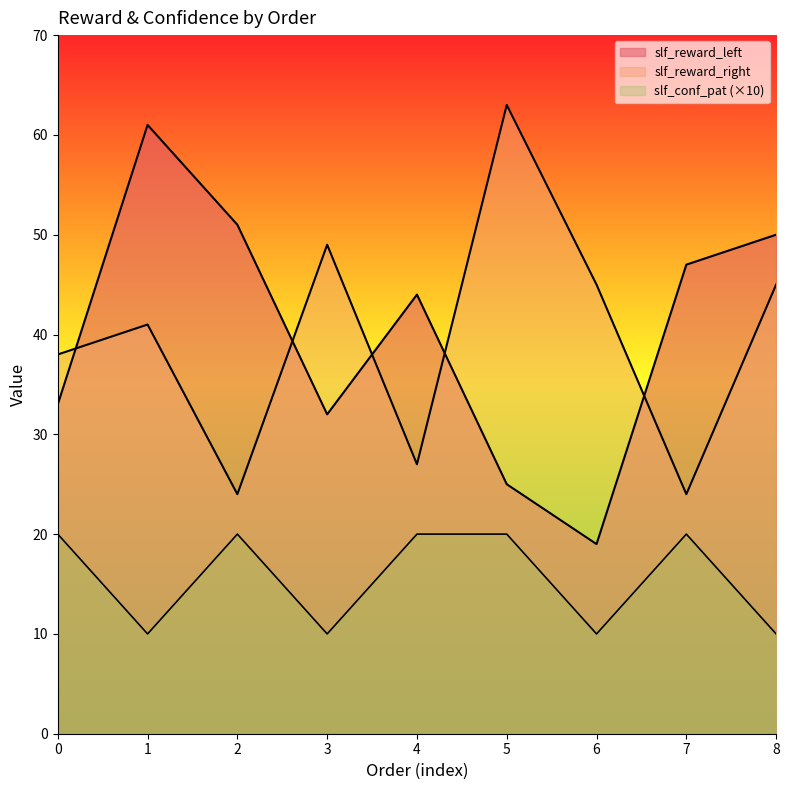

Which has a higher value, 4 or 5?

4